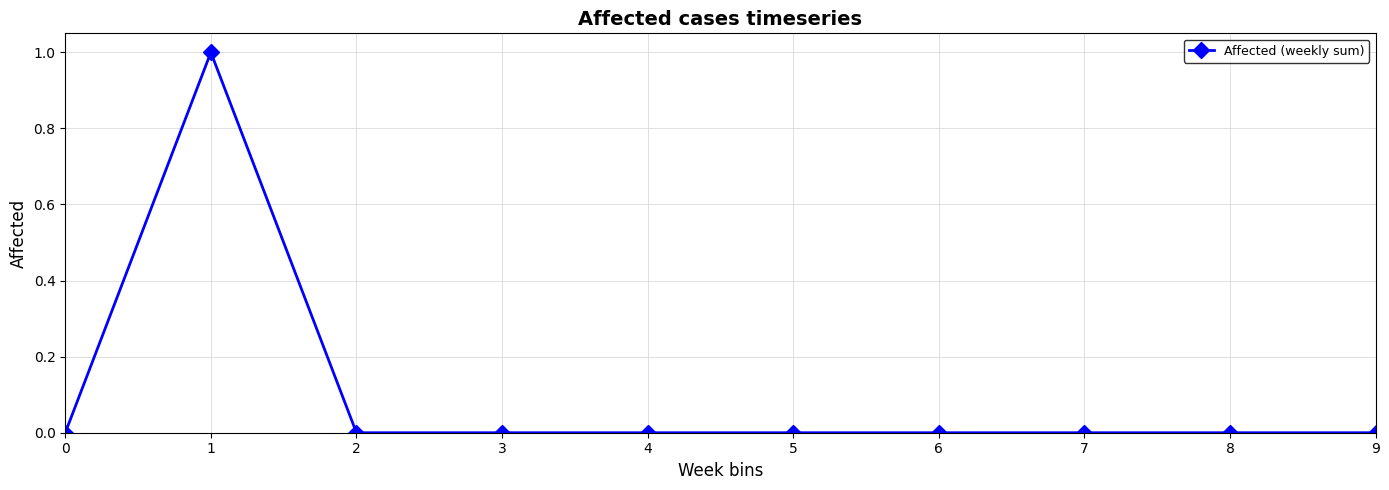

How many categories are shown in the chart?

10